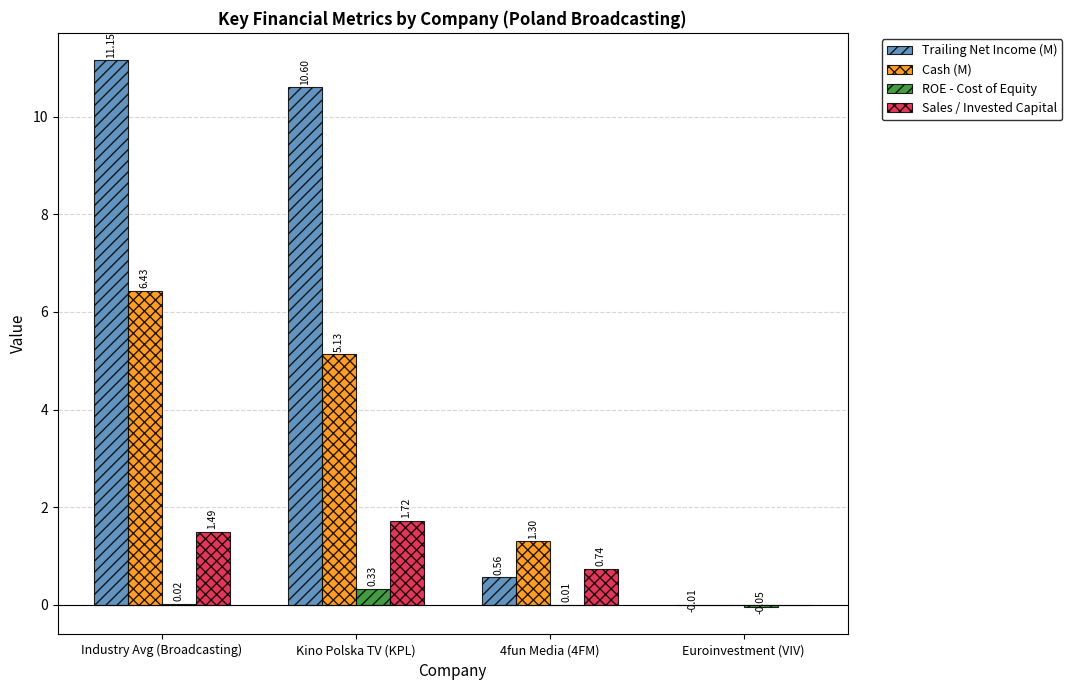

At which category is the sum across all series the highest?

Industry Avg (Broadcasting)